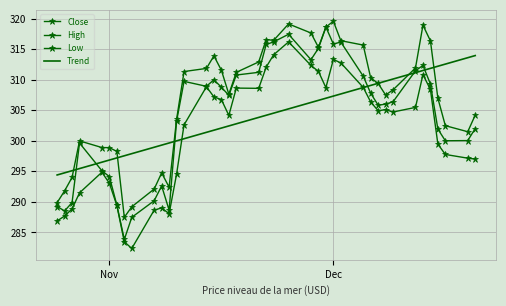

How many series are shown in this chart?

4